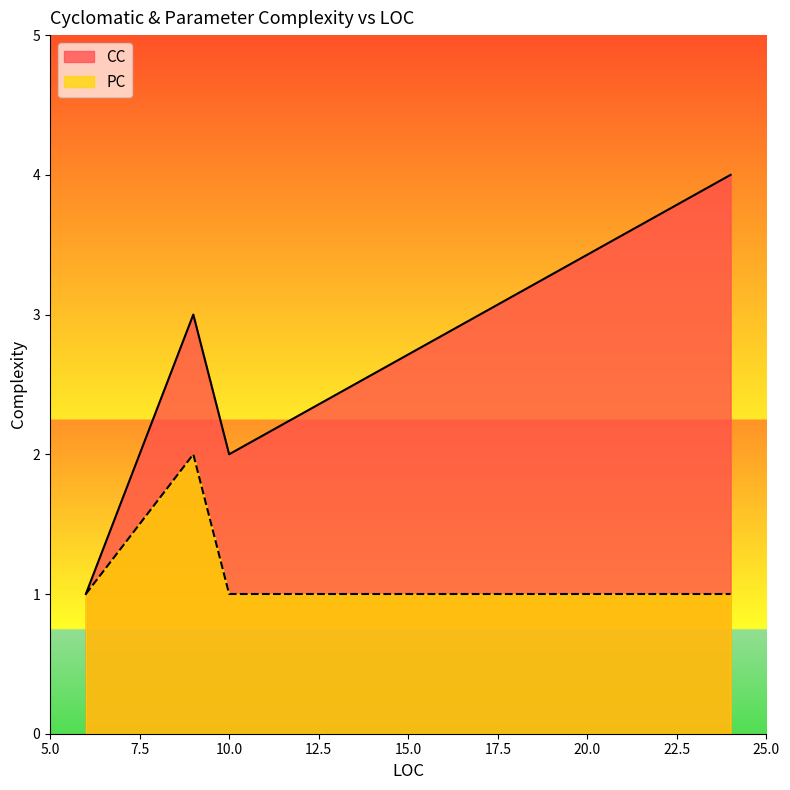

What value does the data have at 9?

2